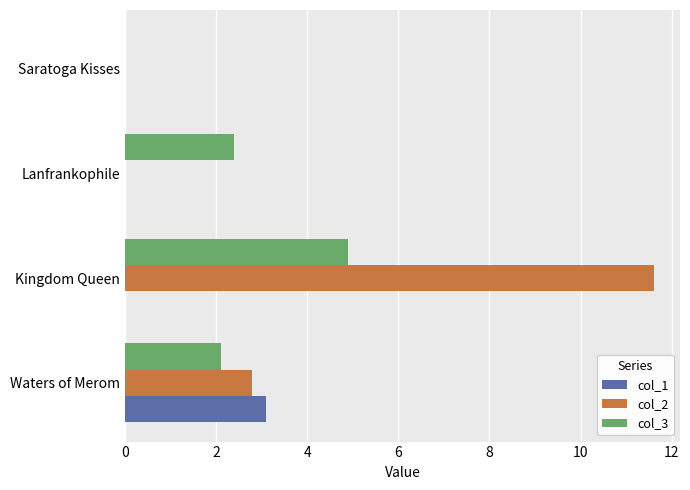

Which series has the largest total across all categories?

col_2